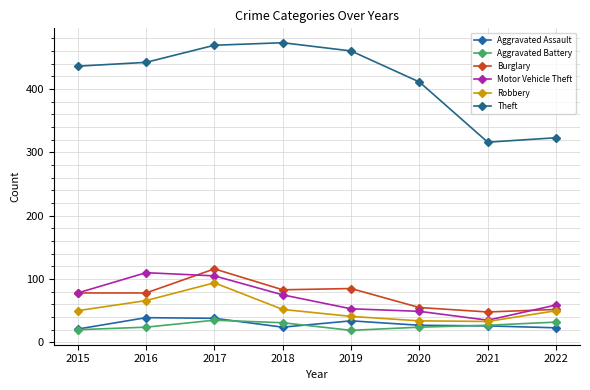

Which series has the largest total across all categories?

Theft